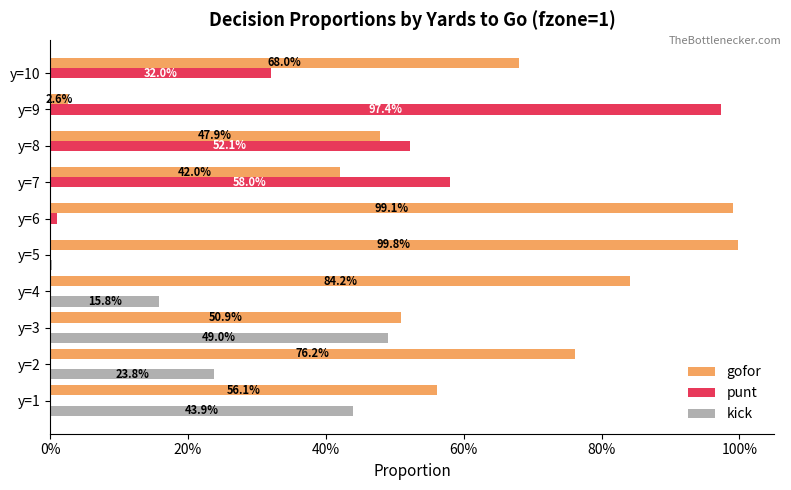

What are all the series names shown in the legend?

gofor, punt, kick